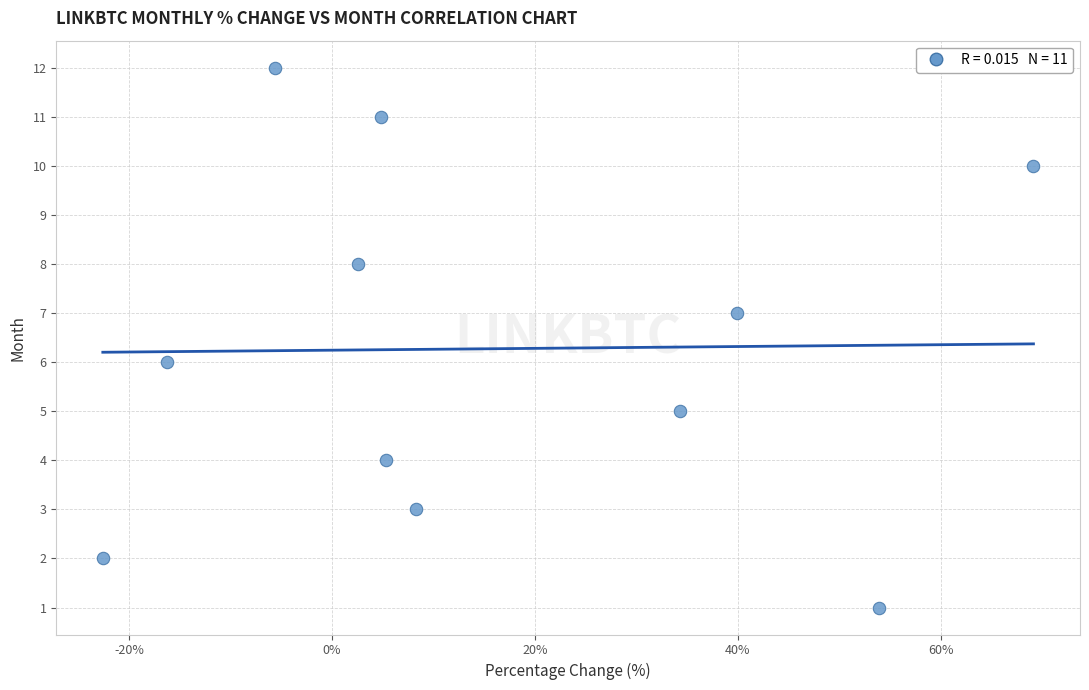

What is the range of Y values (max minus min)?

11